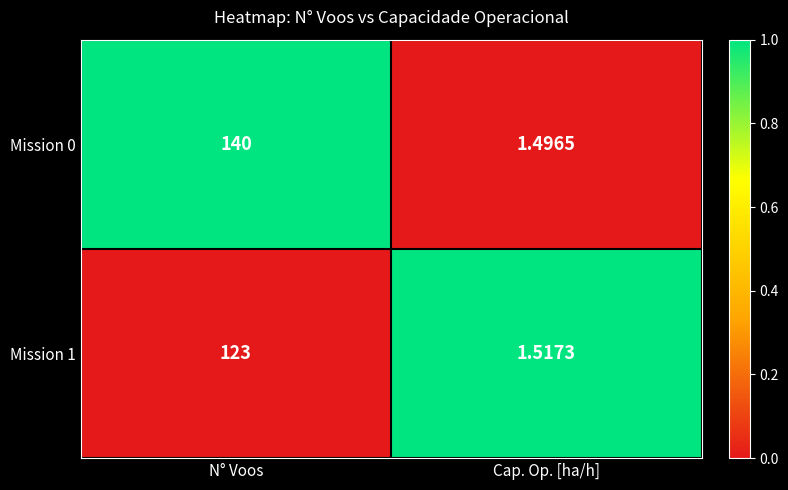

Where is Mission 1 nearest to the value 62?

Cap. Op. [ha/h]